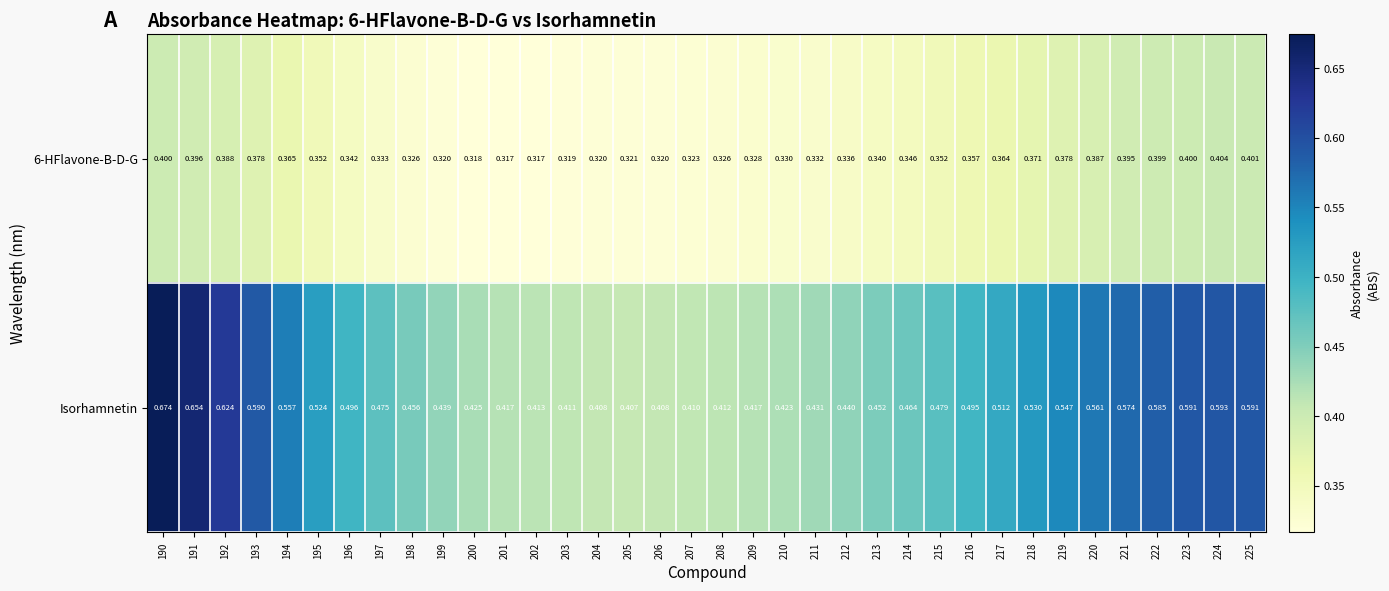

Which series has the largest total across all categories?

Isorhamnetin